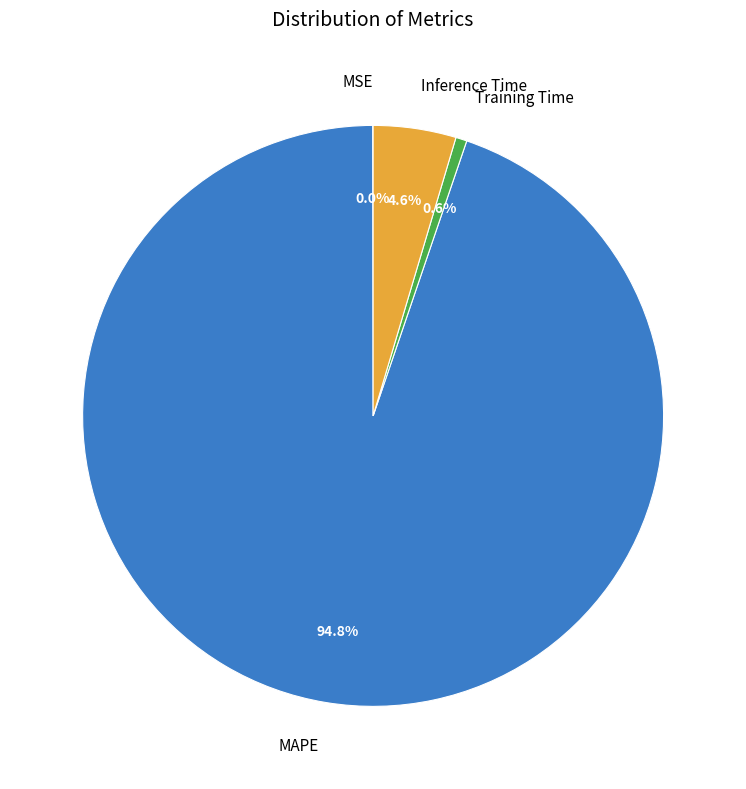

To the nearest percent, what is the combined percentage of MAPE and Training Time?

95%